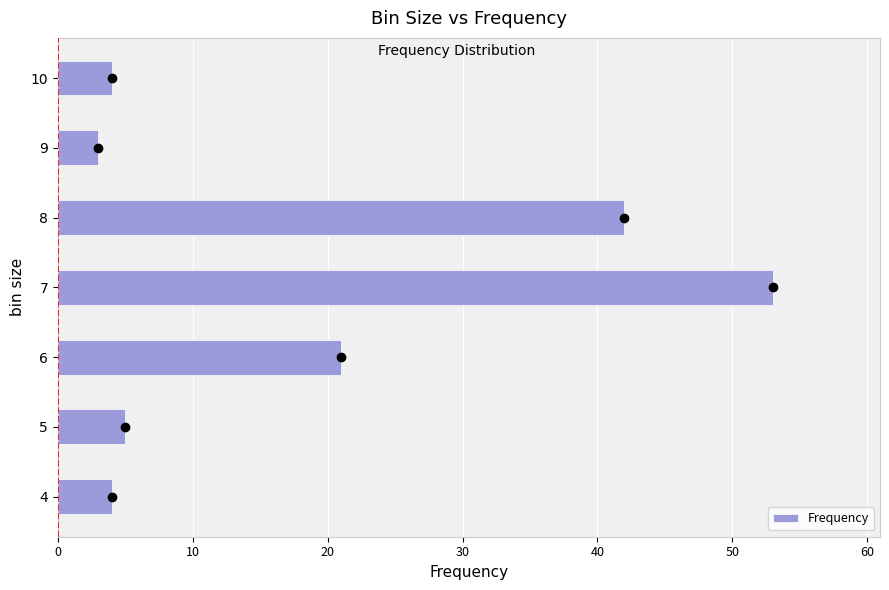

Between 9 and 7, which is larger?

7